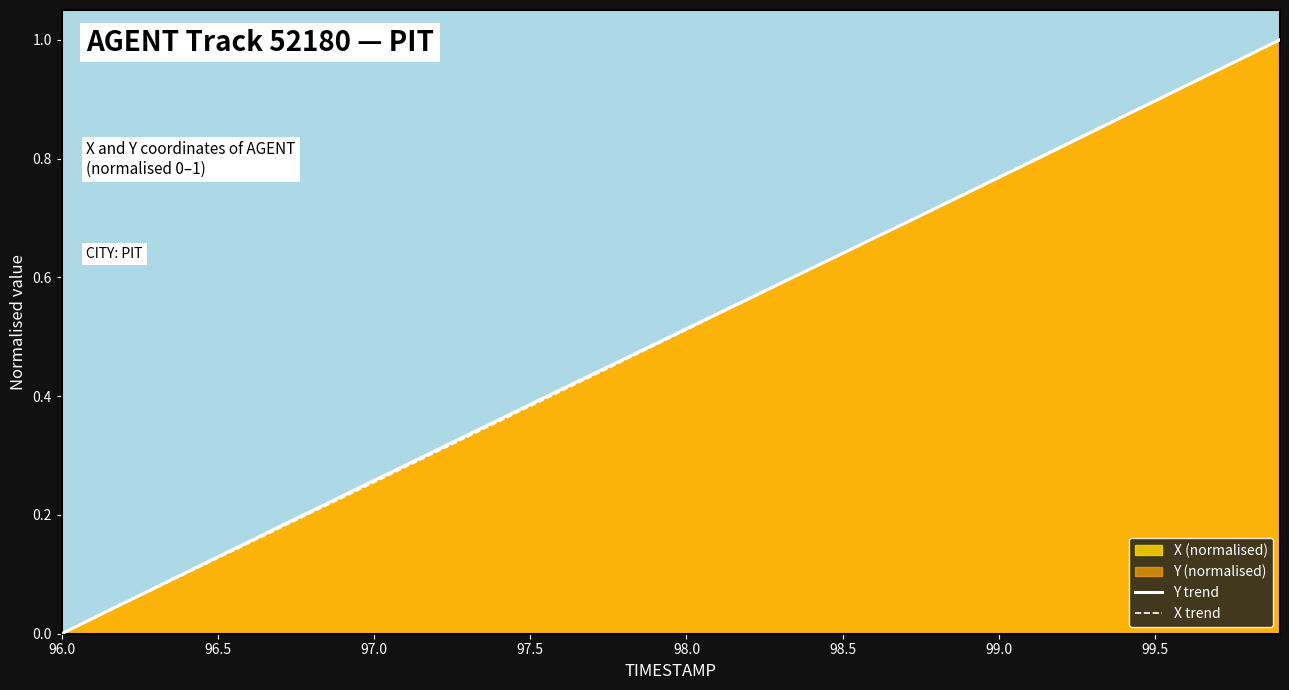

Rank the series by their average value, from highest to lowest.

Y trend, X trend